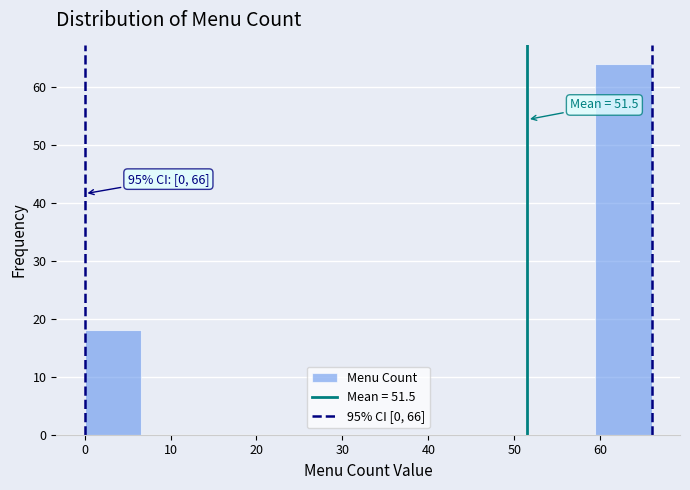

Which range on the x-axis has the tallest bar?

59.4 to 66.0